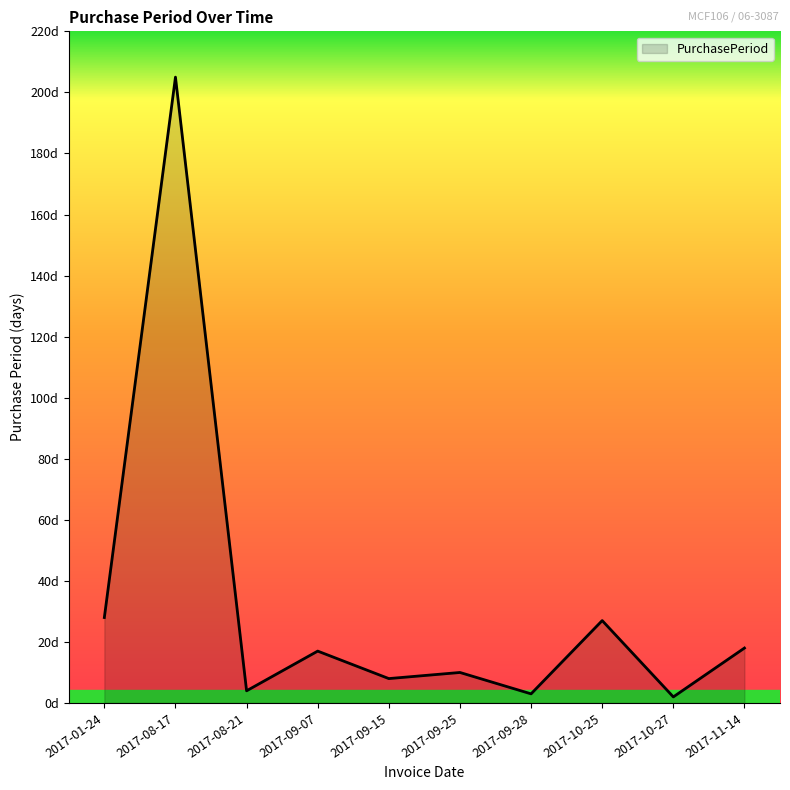

Is it true that the value at 2017-09-15 is 4?

False